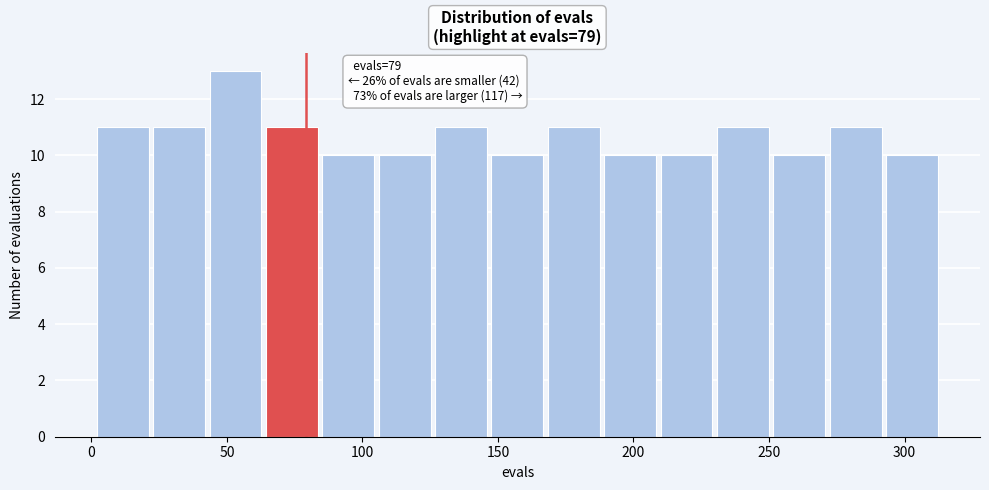

Which range on the x-axis has the tallest bar?

45 to 65